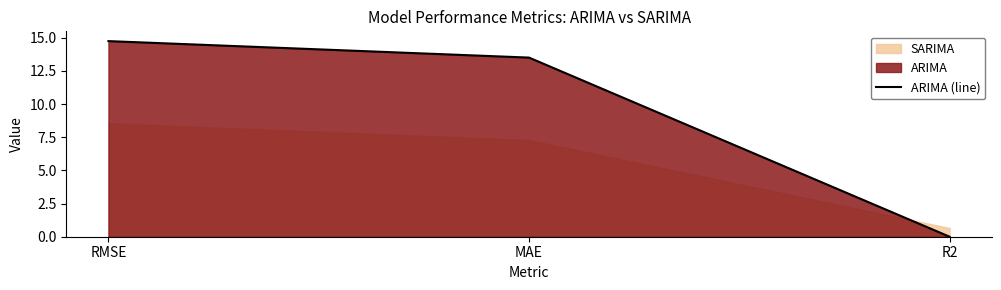

What is the label of the 2nd point from the left?

MAE